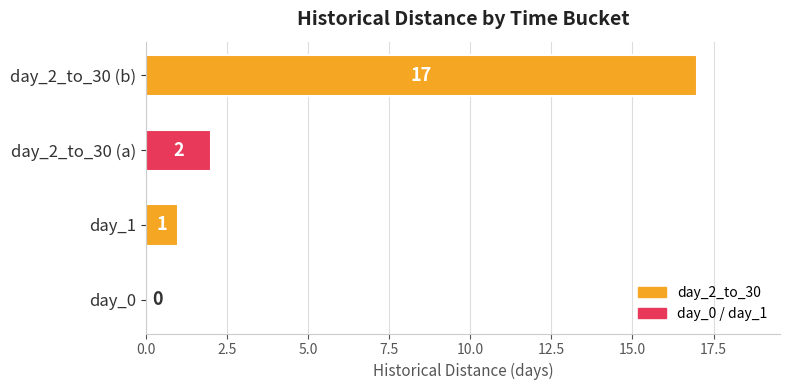

Reading bottom to top, list all the values displayed in this chart.

day_0=0	day_1=1	day_2_to_30 (a)=2	day_2_to_30 (b)=17